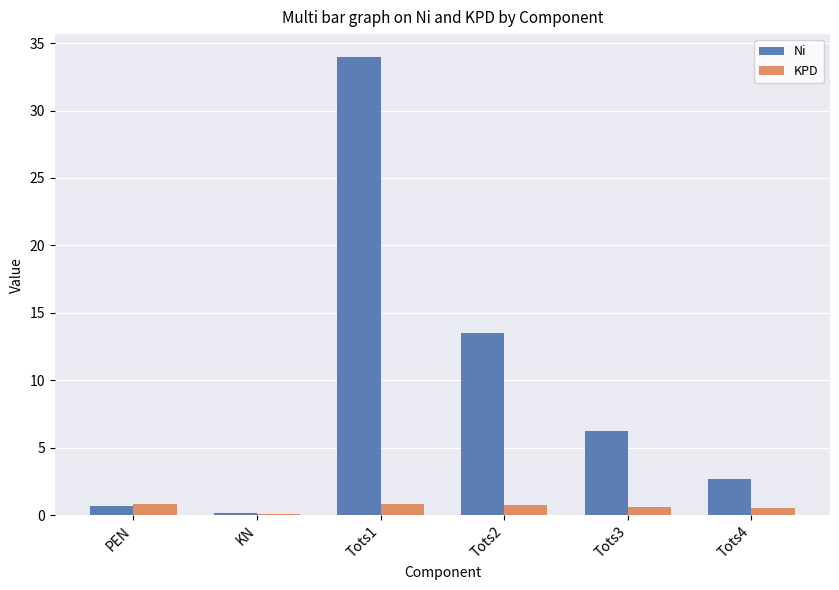

Which series changed the most between PEN and Tots1?

Ni